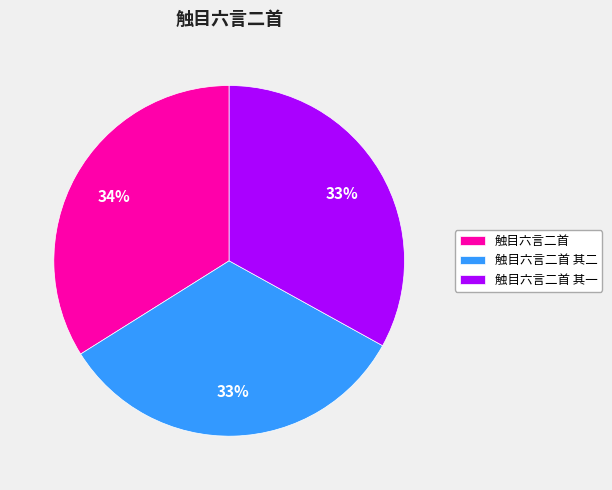

Approximately how many times larger is the value at 触目六言二首 其一 compared to 触目六言二首 其二?

1.0